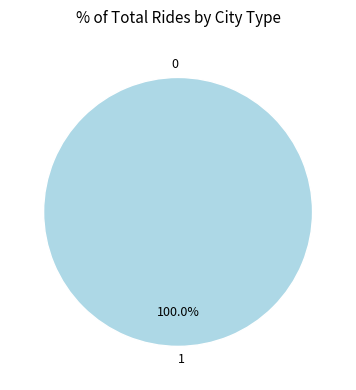

Combined, what portion of the pie is 1 and 0?

100.0%